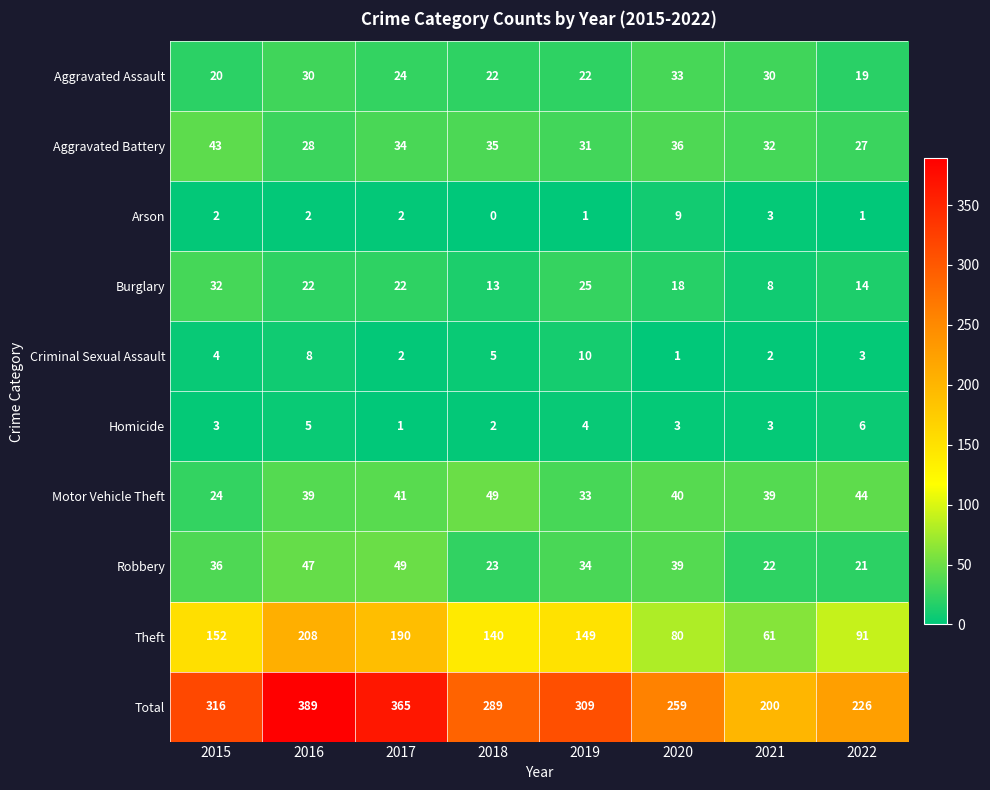

Rank the series at 2019 from highest to lowest value.

Total, Theft, Robbery, Motor Vehicle Theft, Aggravated Battery, Burglary, Aggravated Assault, Criminal Sexual Assault, Homicide, Arson